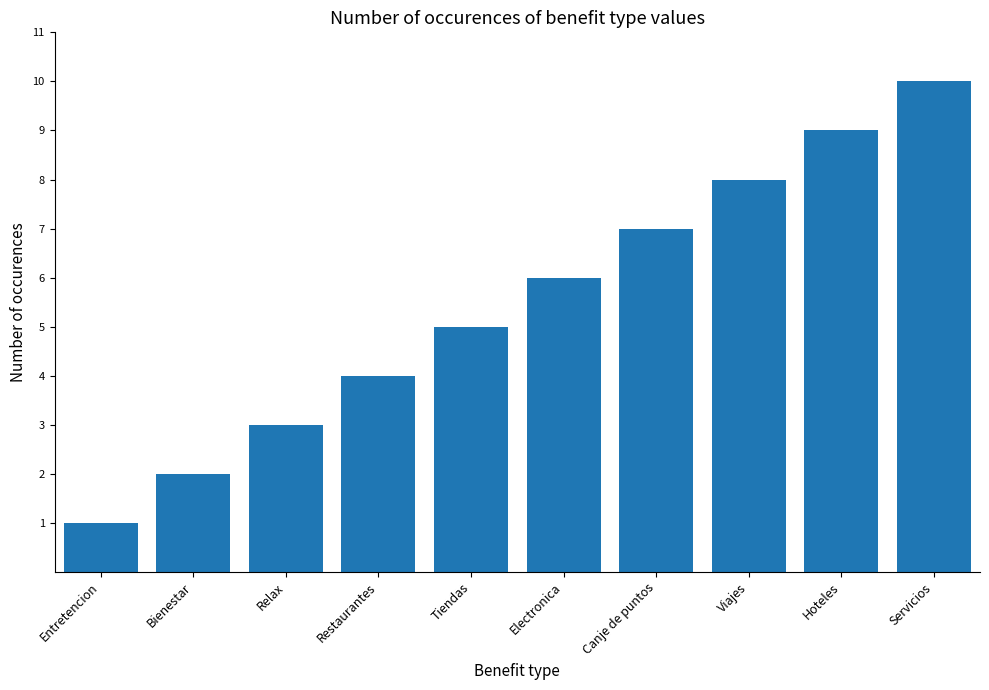

What is the average value?

6